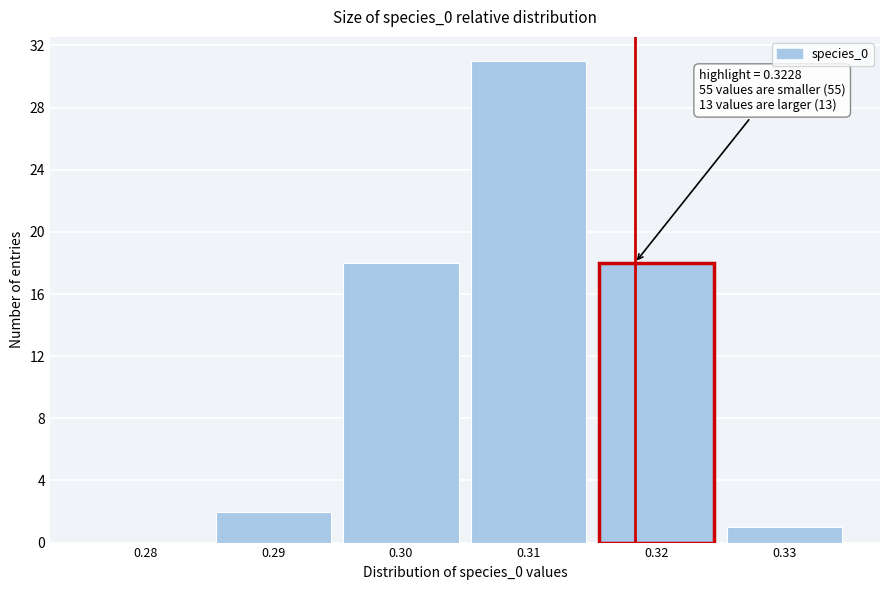

Reading left to right, transcribe all the data shown in this chart.

0.28=0	0.29=2	0.30=18	0.31=31	0.32=18	0.33=1